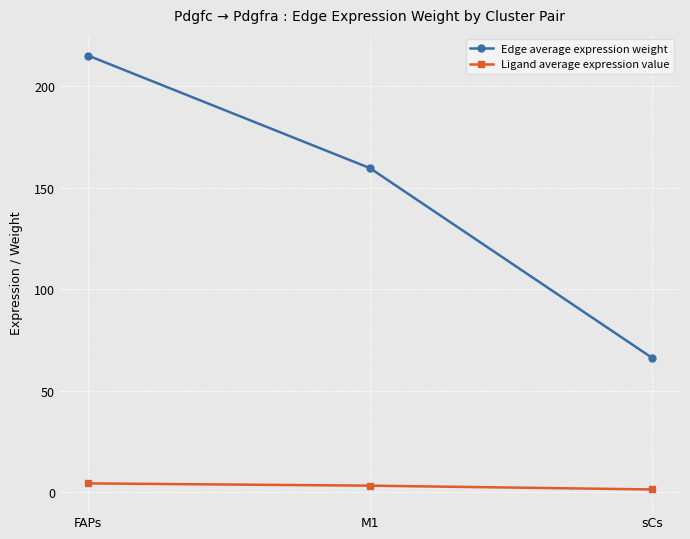

What is the label of the 1st point from the right?

sCs